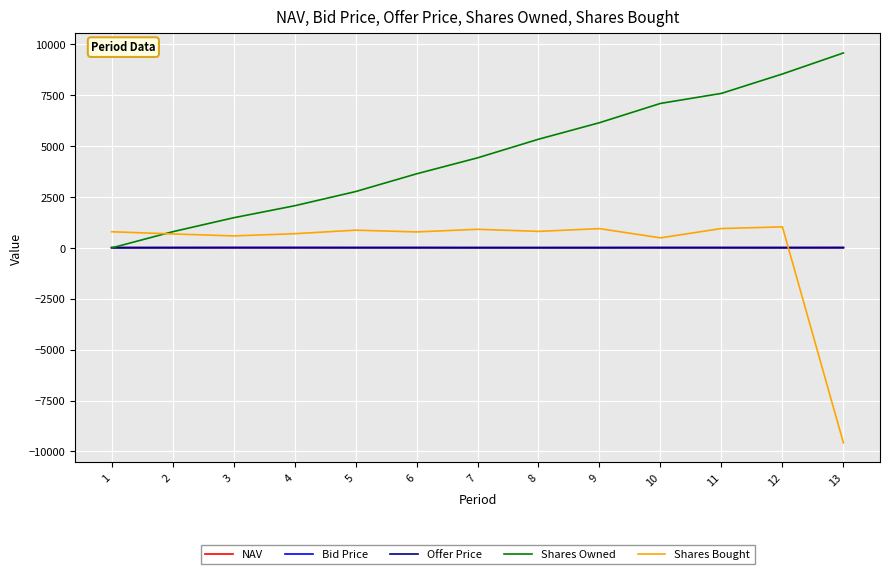

At which category is the sum across all series the highest?

12